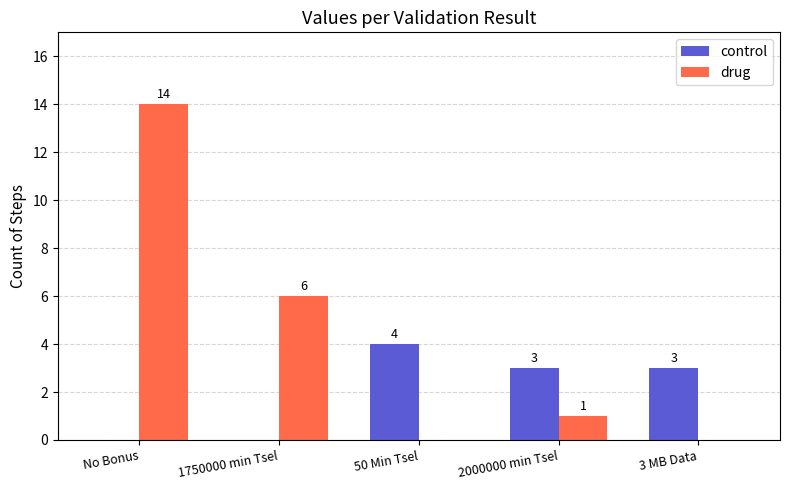

What is the sum of the control values at No Bonus and 2000000 min Tsel?

3